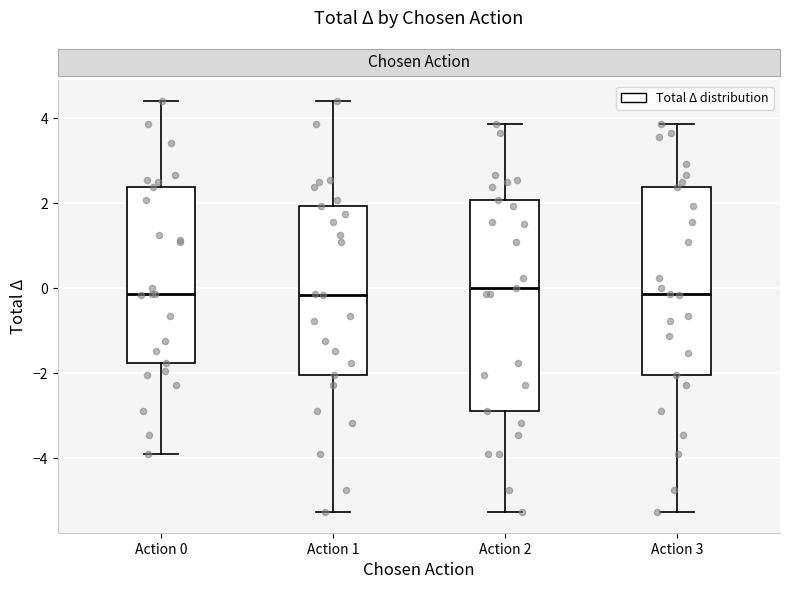

Reading left to right, transcribe this box plot: for each box, give where its median line is, the range the box spans, and where its two whiskers end, as read against the y-axis. The values are not printed on the chart, so give them approximately, as read against the axis.

Action 0: median -0.2, box -1.8 to 2.4, whiskers -4.0 to 4.4
Action 1: median -0.2, box -2.0 to 2.0, whiskers -5.2 to 4.4
Action 2: median 0.0, box -2.8 to 2.0, whiskers -5.2 to 3.8
Action 3: median -0.2, box -2.0 to 2.4, whiskers -5.2 to 3.8